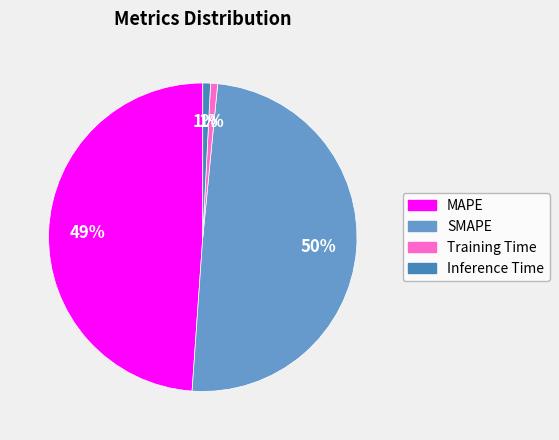

Count the number of slices in the pie.

4